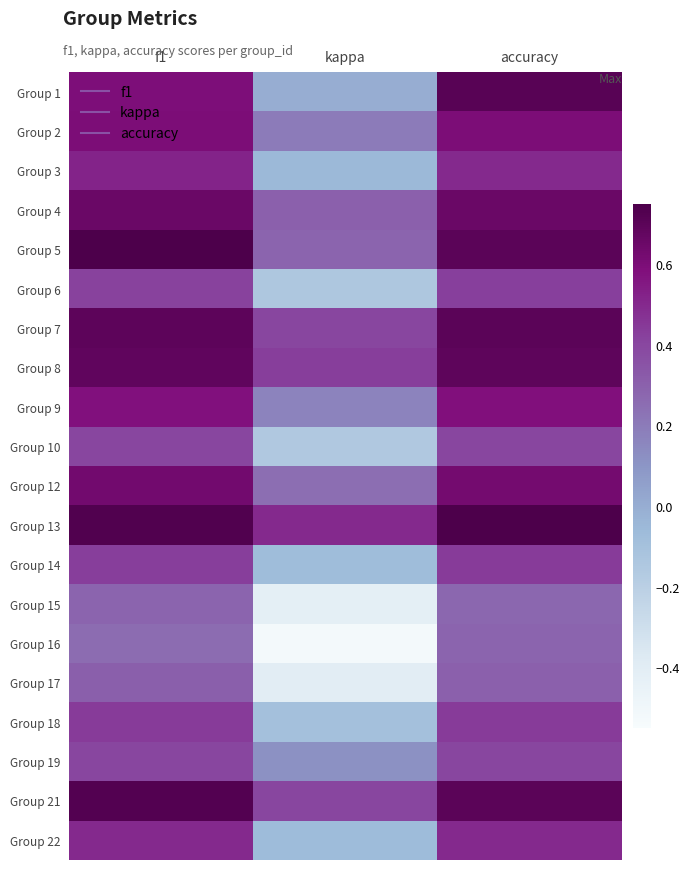

Which category has the lowest value across all series?

kappa